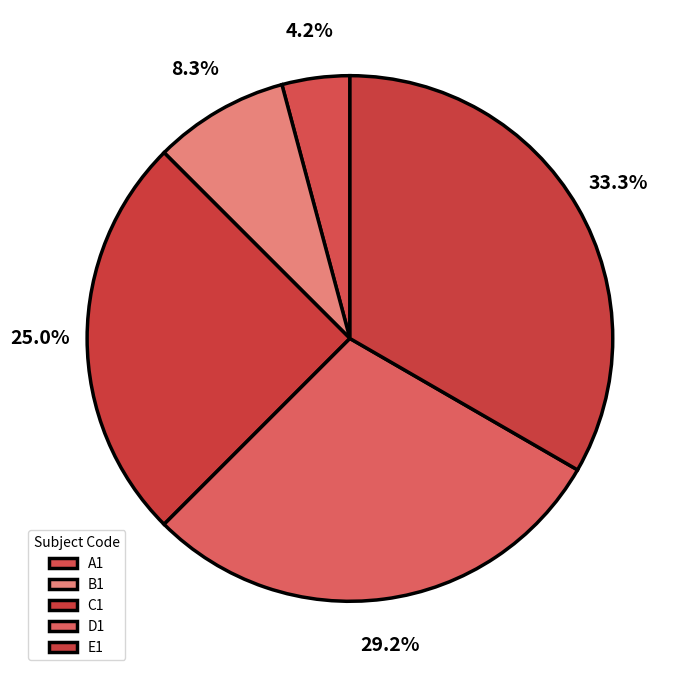

To the nearest percent, what is the difference between the largest and smallest slice percentages?

29%